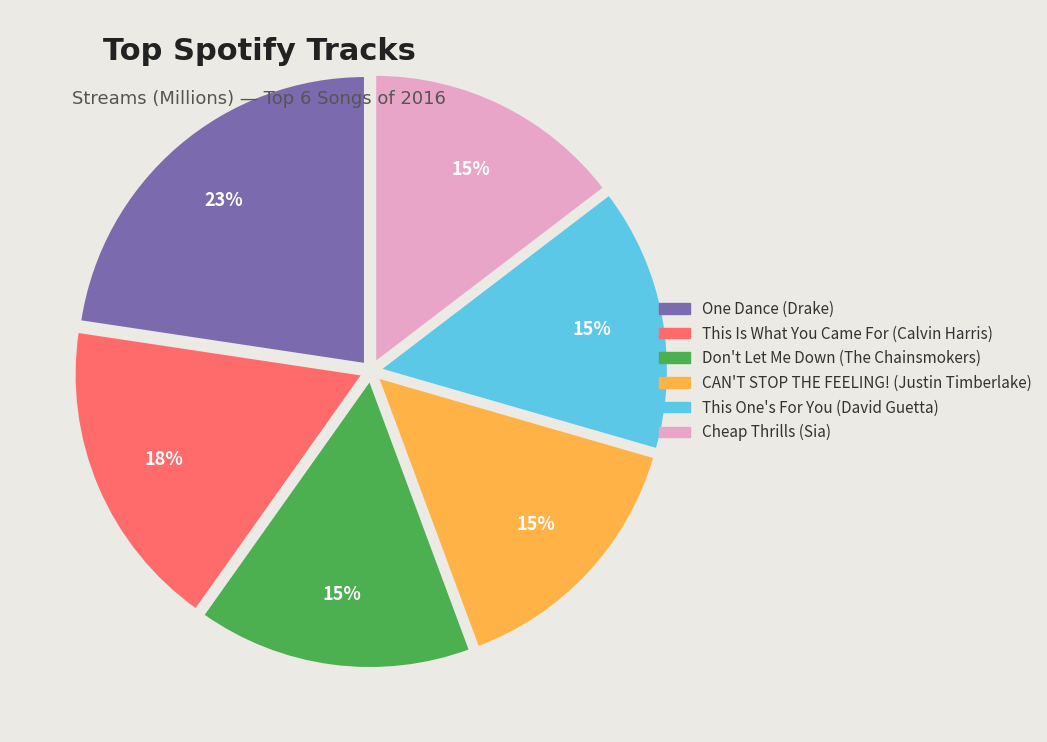

Is there any slice that represents more than half of the pie?

No